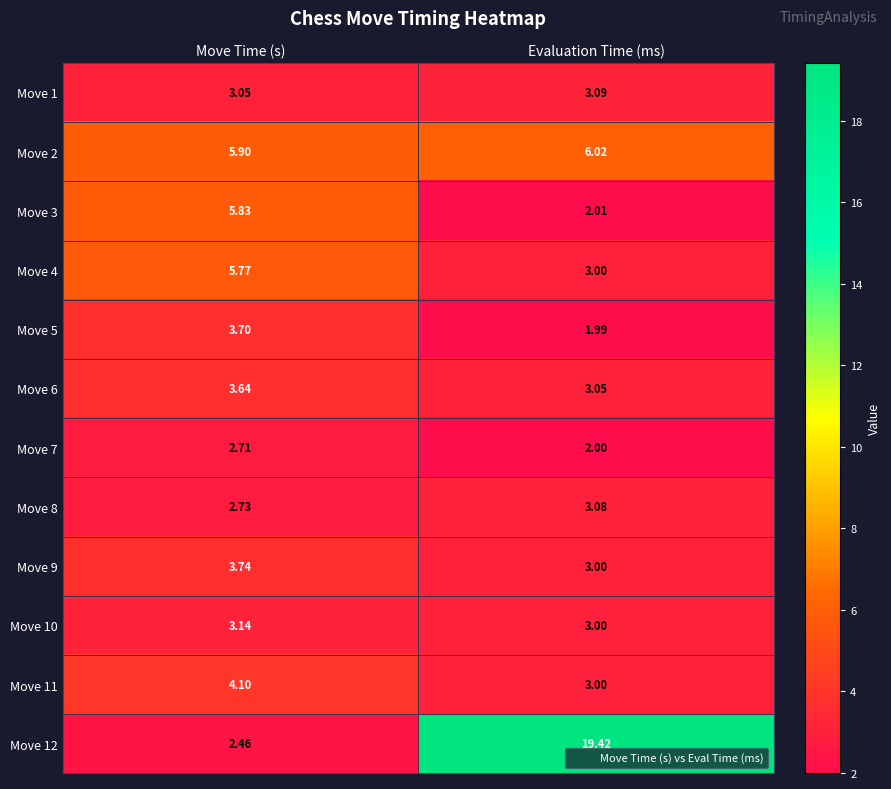

Count the number of data series in this chart.

12